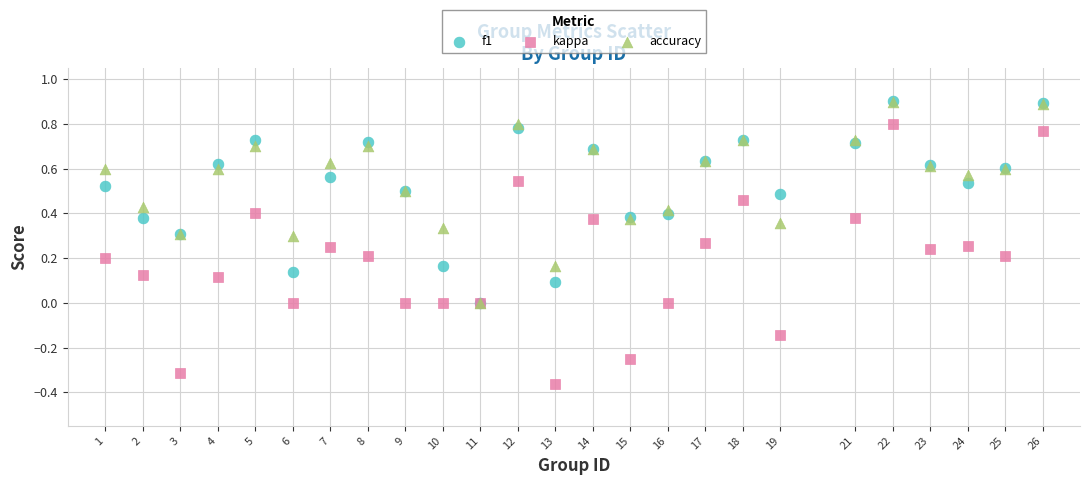

What are all the series names shown in the legend?

f1, kappa, accuracy